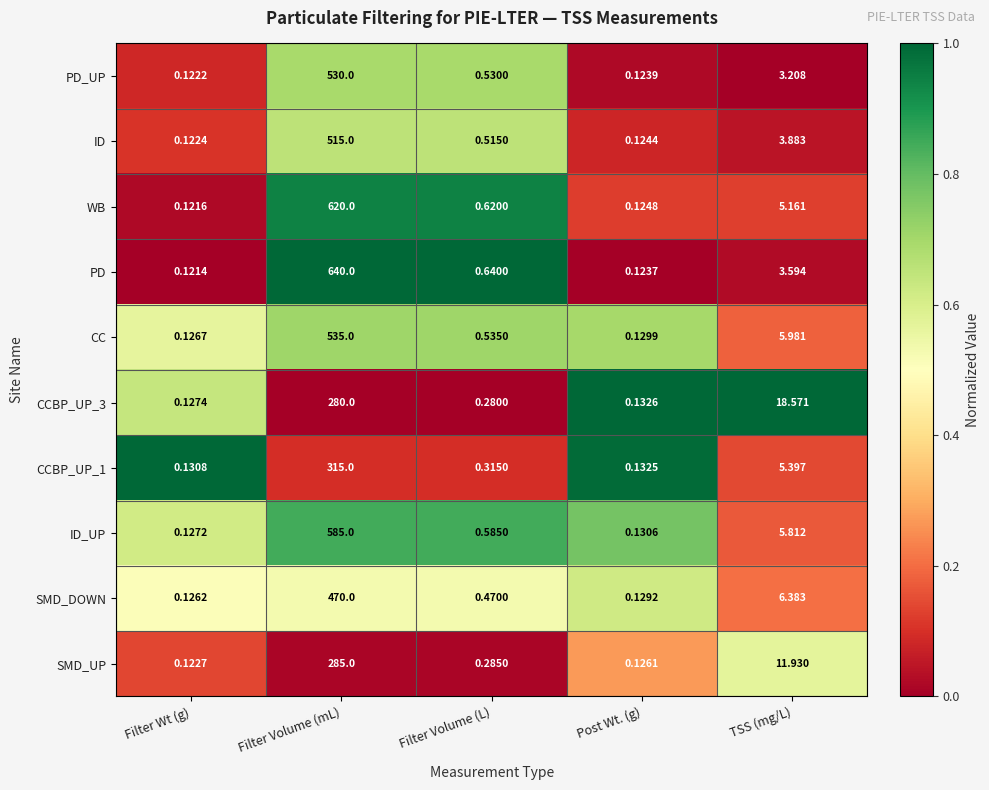

Where is PD_UP nearest to the value 265?

TSS (mg/L)